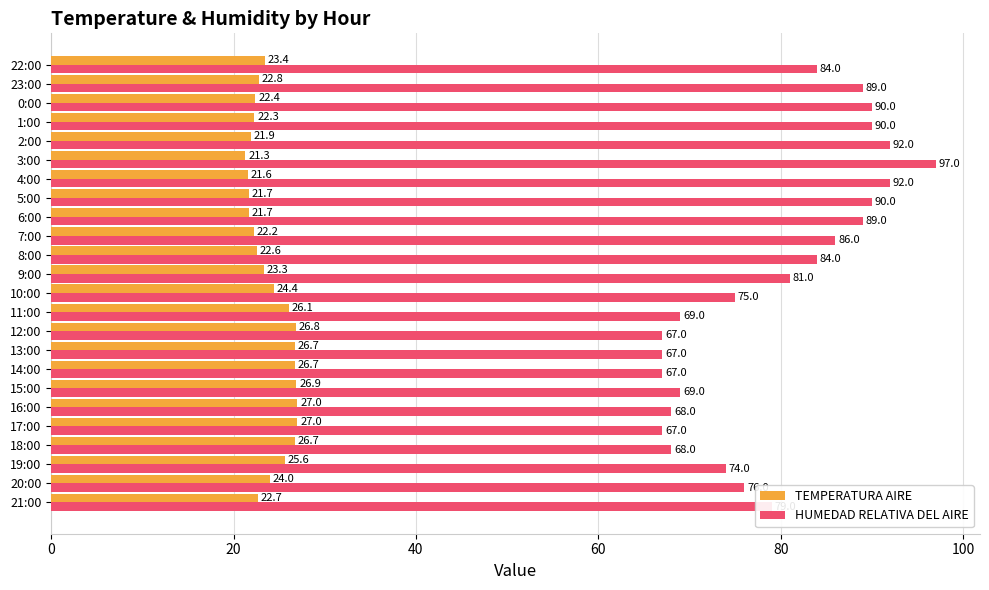

At how many categories does at least one series exceed 57?

24